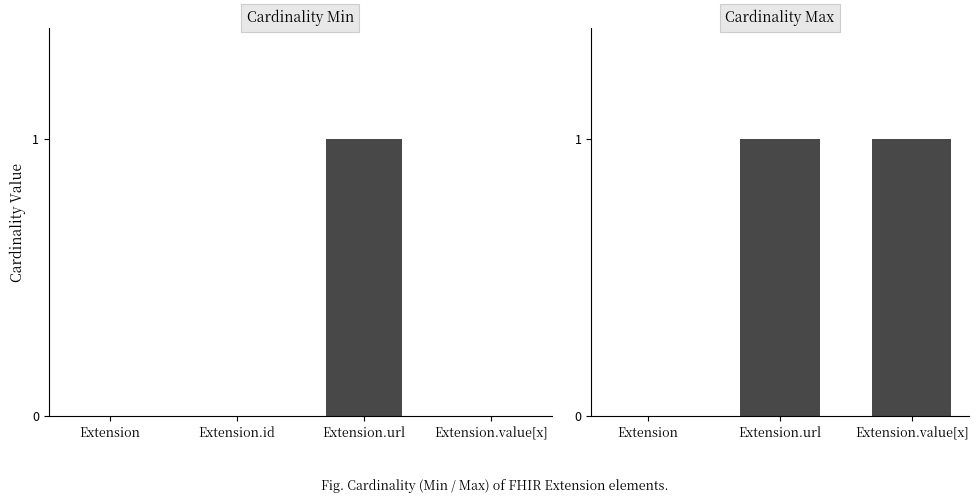

What is the difference between the maximum and minimum values?

1